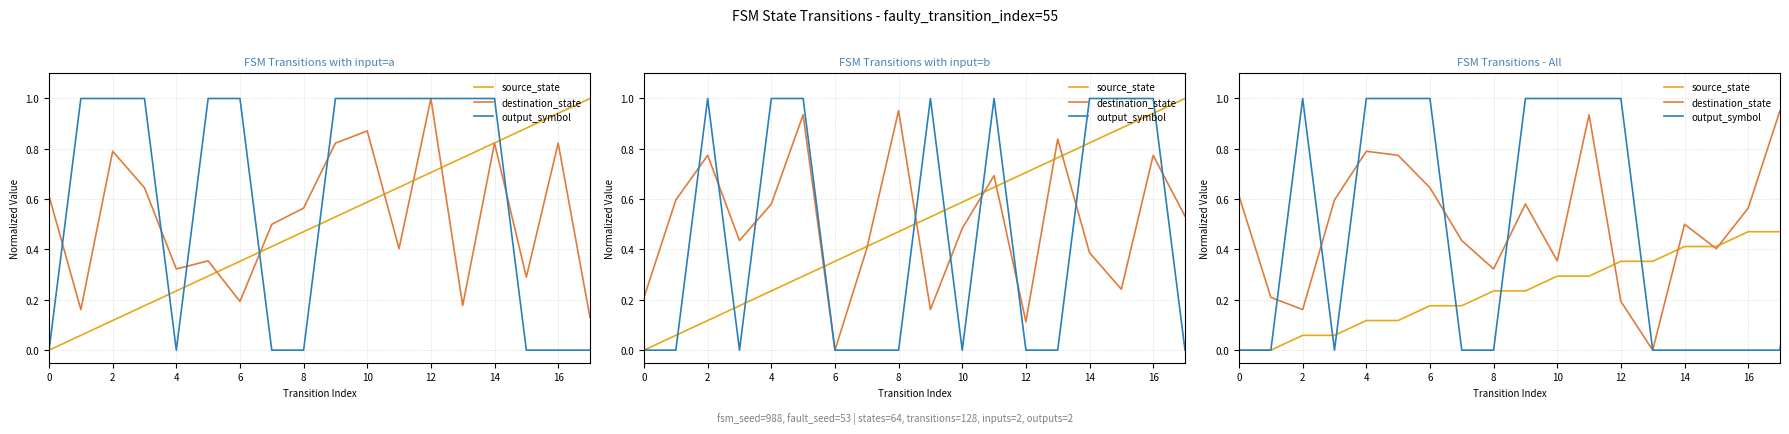

How many categories are shown in the chart?

36